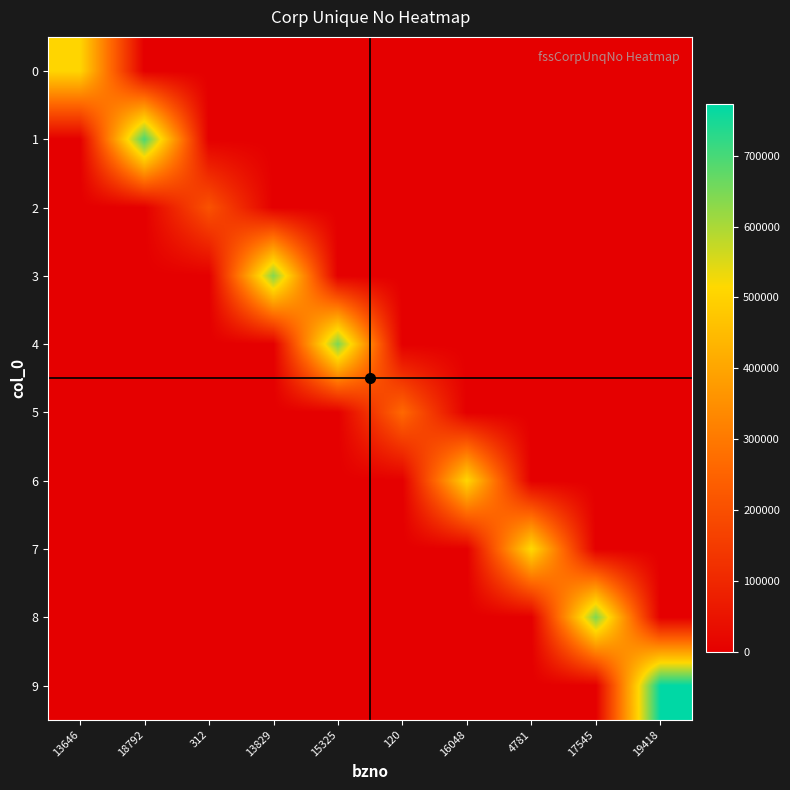

Reading left to right, what are all the values shown in this chart?

0: 13646=507691	18792=0	312=0	13829=0	15325=0	120=0	16048=0	4781=0	17545=0	19418=0
1: 13646=0	18792=695437	312=0	13829=0	15325=0	120=0	16048=0	4781=0	17545=0	19418=0
2: 13646=0	18792=0	312=208356	13829=0	15325=0	120=0	16048=0	4781=0	17545=0	19418=0
3: 13646=0	18792=0	312=0	13829=638043	15325=0	120=0	16048=0	4781=0	17545=0	19418=0
4: 13646=0	18792=0	312=0	13829=0	15325=646343	120=0	16048=0	4781=0	17545=0	19418=0
5: 13646=0	18792=0	312=0	13829=0	15325=0	120=263283	16048=0	4781=0	17545=0	19418=0
6: 13646=0	18792=0	312=0	13829=0	15325=0	120=0	16048=507725	4781=0	17545=0	19418=0
7: 13646=0	18792=0	312=0	13829=0	15325=0	120=0	16048=0	4781=517272	17545=0	19418=0
8: 13646=0	18792=0	312=0	13829=0	15325=0	120=0	16048=0	4781=0	17545=643160	19418=0
9: 13646=0	18792=0	312=0	13829=0	15325=0	120=0	16048=0	4781=0	17545=0	19418=772259